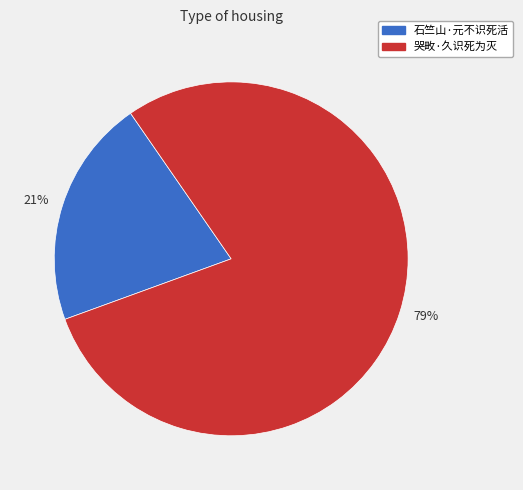

How many slices are in this pie chart?

2